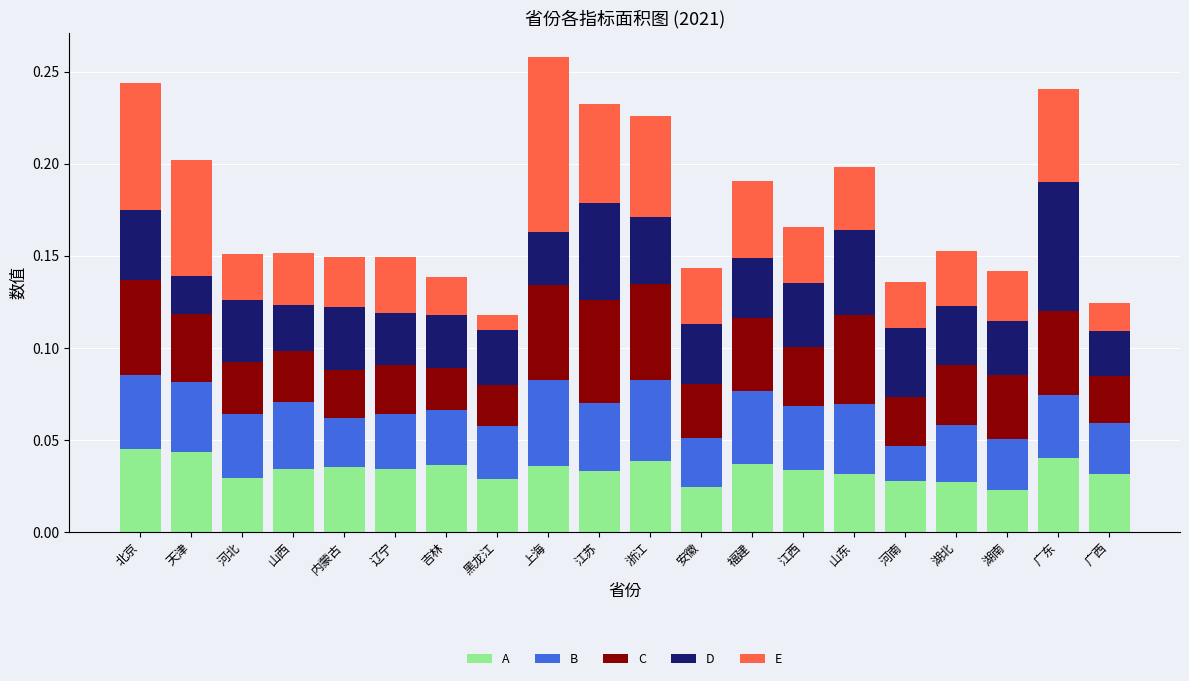

At how many categories does at least one series exceed 0?

20